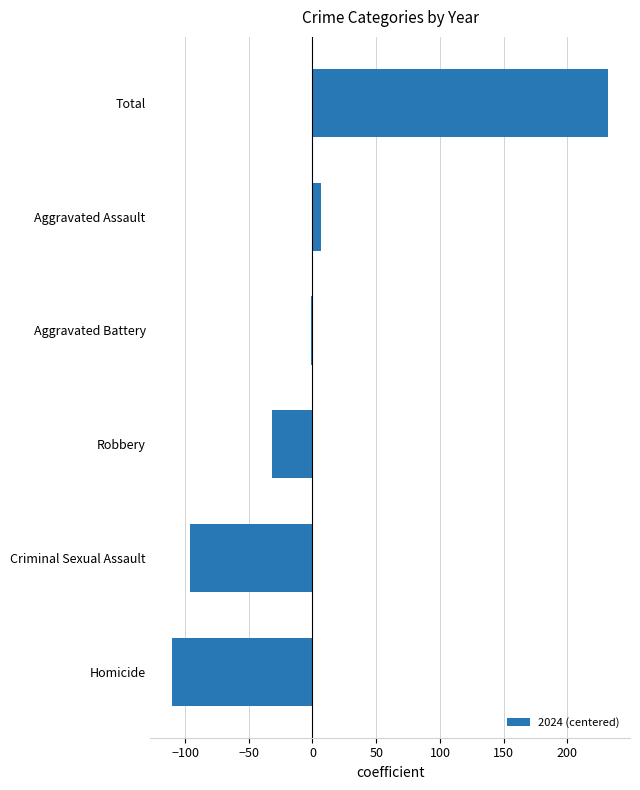

What is the maximum value shown in the chart?

232